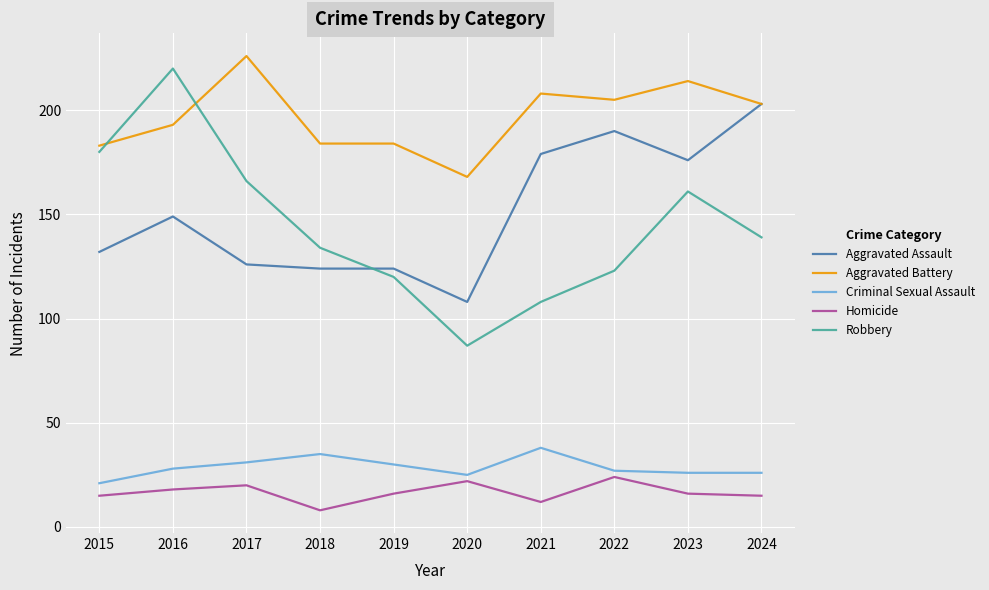

True or false: Robbery has a value of 139 at 2024.

True